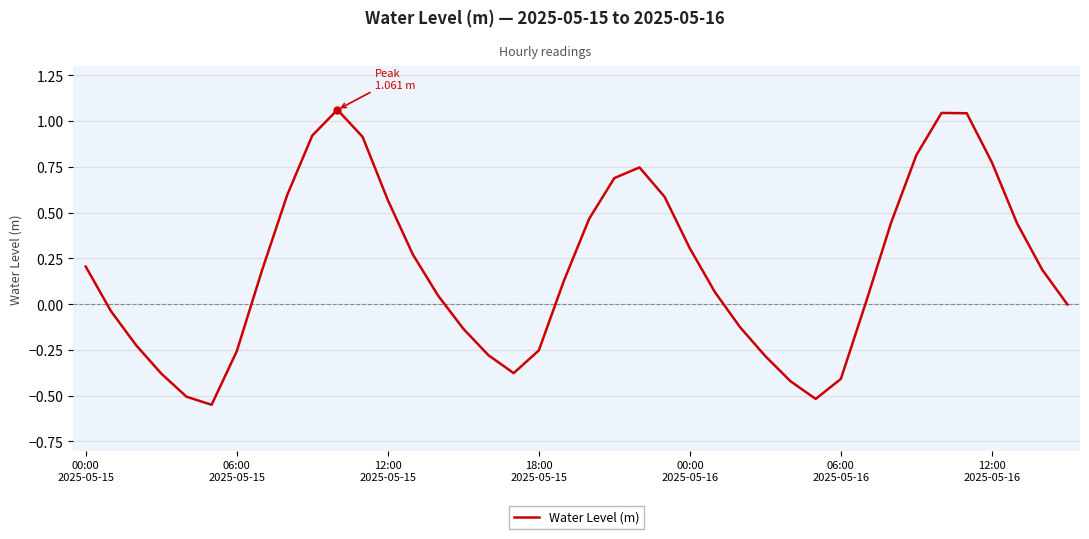

What is the difference between the maximum and minimum values?

1.6